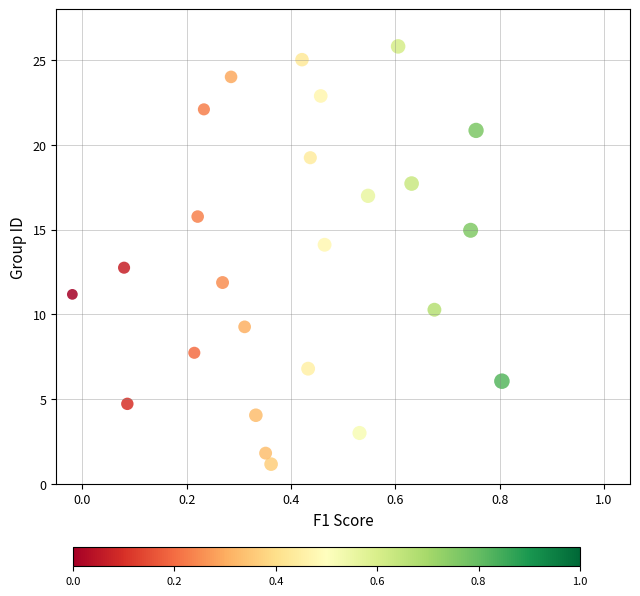

What is the range of X values (max minus min)?

0.8